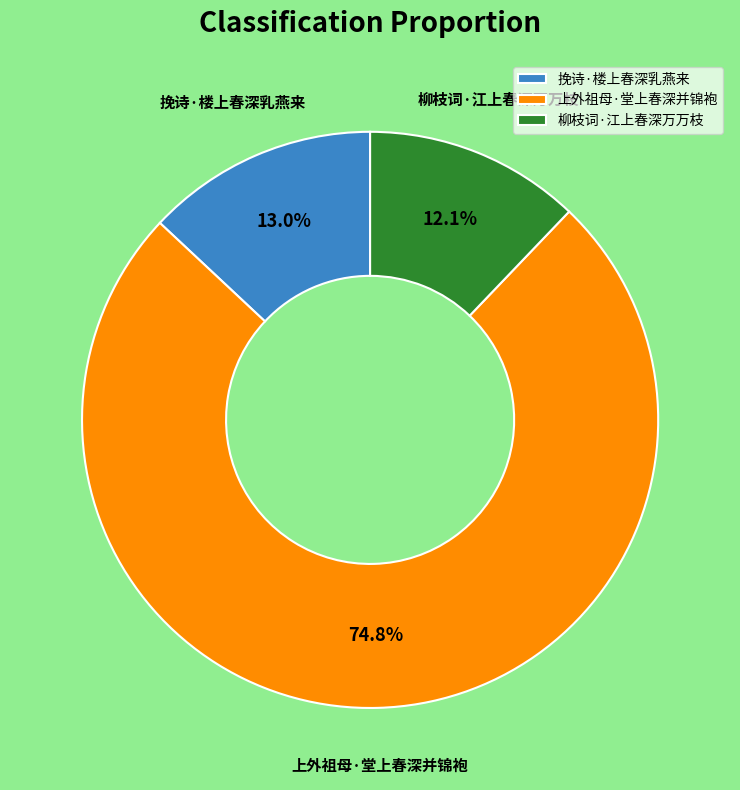

Is the sum of 上外祖母·堂上春深并锦袍 and 挽诗·楼上春深乳燕来 greater than half?

Yes